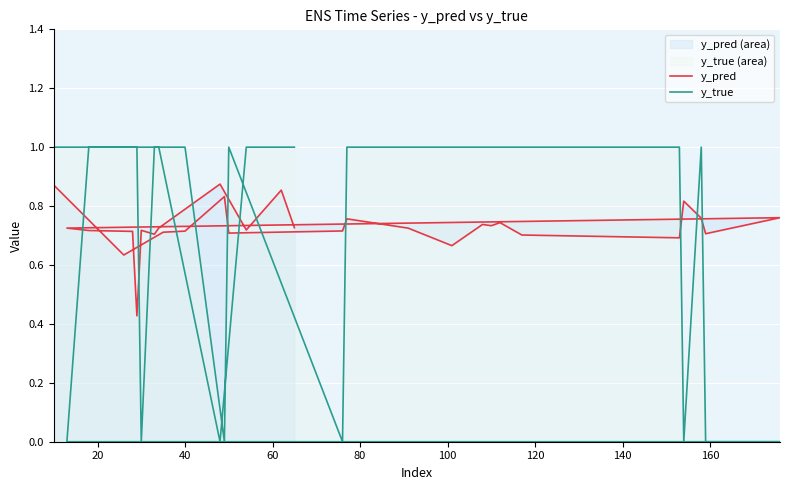

True or false: y_pred and y_true intersect in this chart.

True